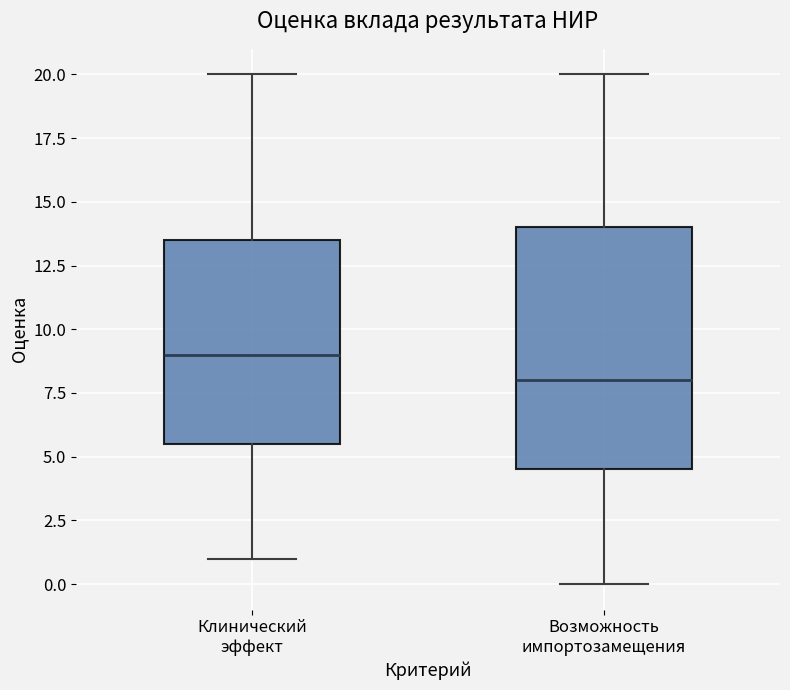

Which box is the tallest, from its lower edge to its upper edge?

Возможность импортозамещения